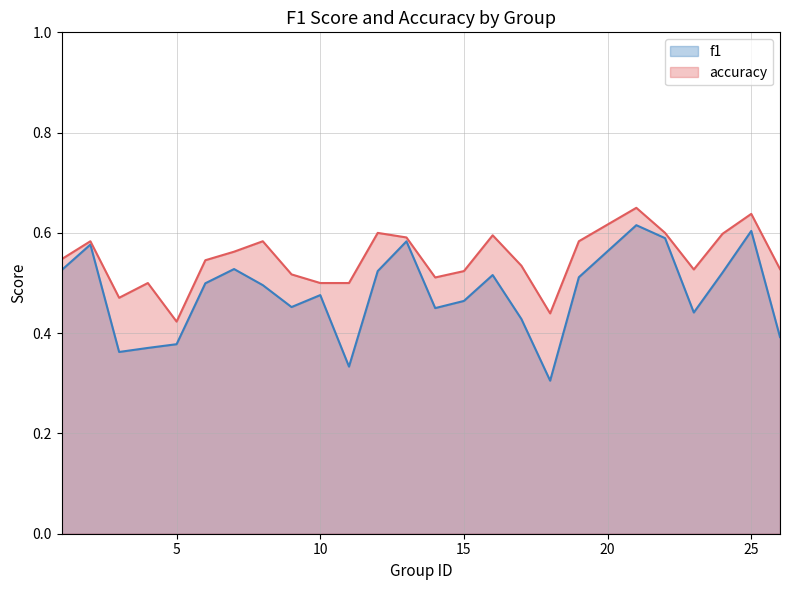

What is the value of the accuracy point at the 12th from the left?

0.6